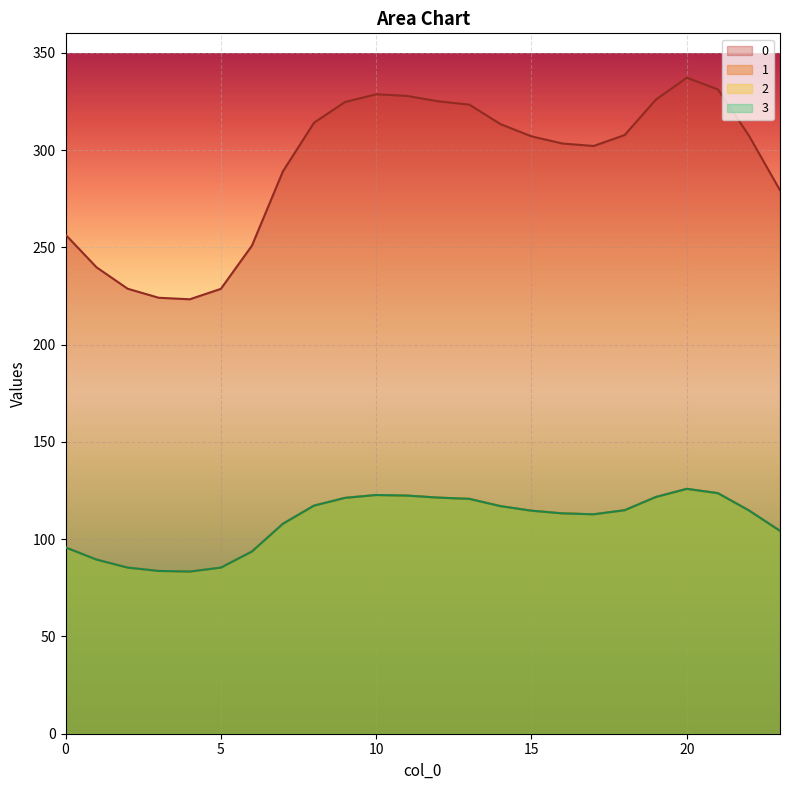

At which category does the chart reach its peak across all series?

20